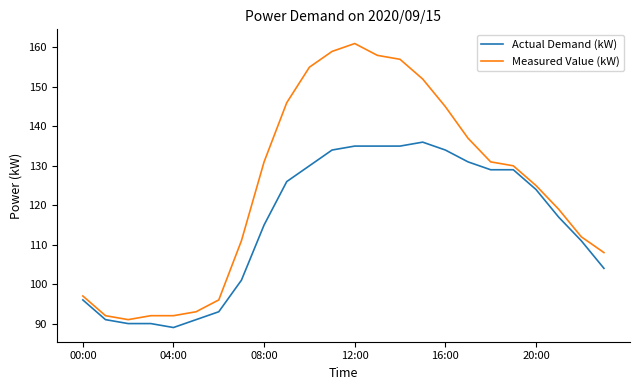

What is the lowest value of the Actual Demand (kW) series?

89